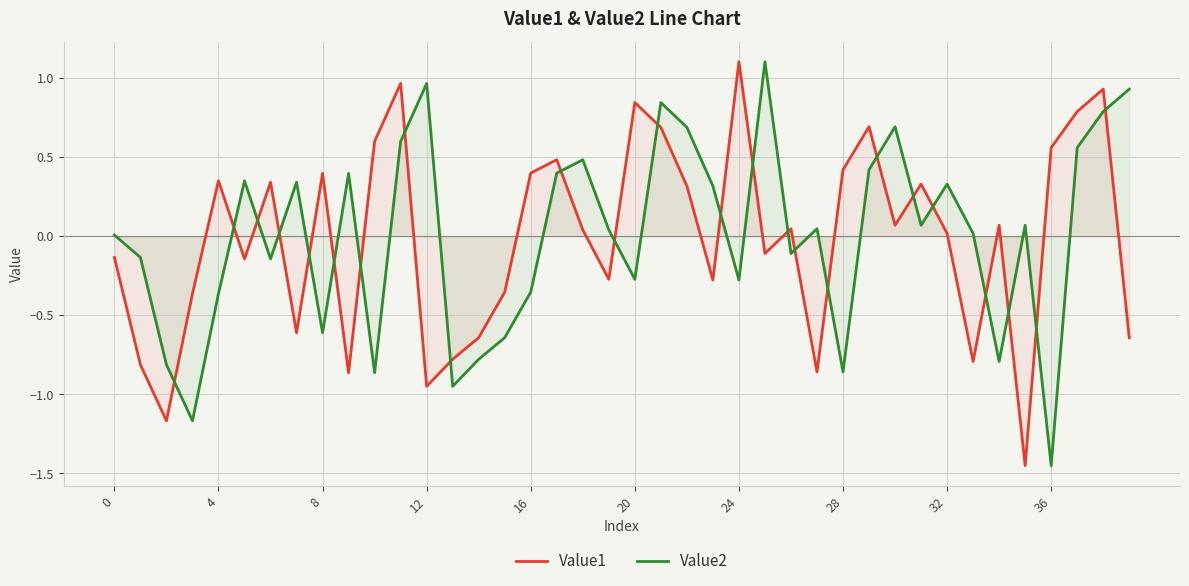

Rank the series by their maximum value, from lowest to highest.

Value1, Value2